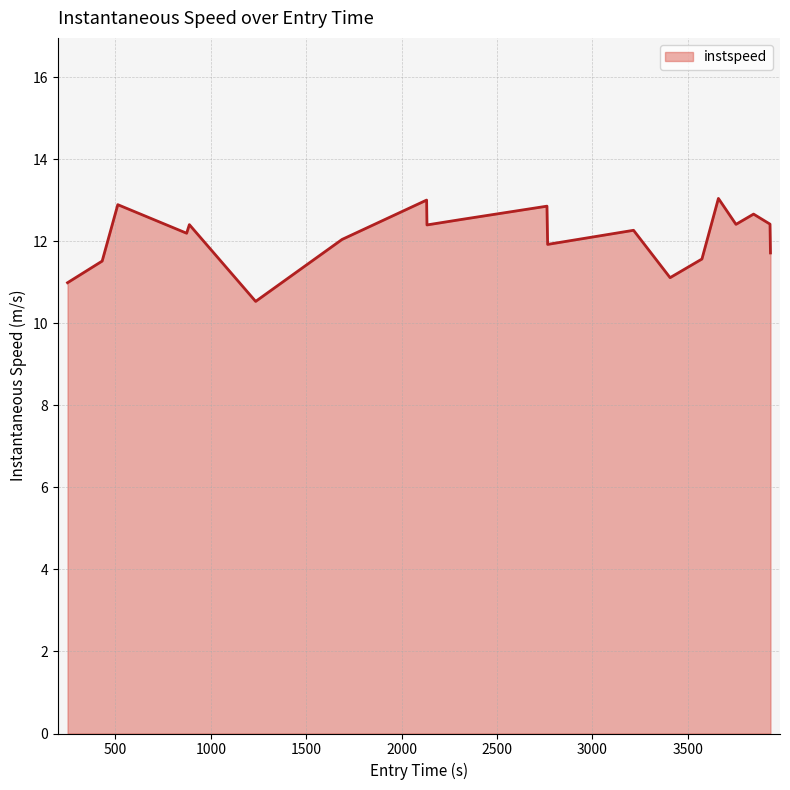

What is the maximum value shown in the chart?

13.0